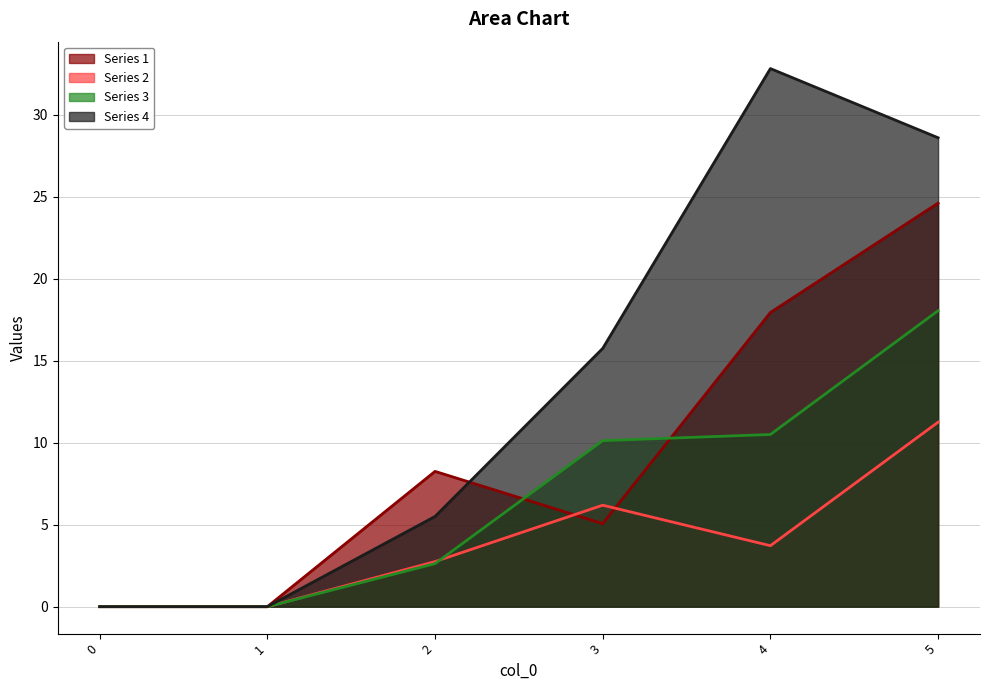

Reading right to left, transcribe all the data shown in this chart.

Series 1: 5=24.6	4=17.9	3=5.1	2=8.2	1=0.0	0=0.0
Series 2: 5=11.2	4=3.7	3=6.2	2=2.8	1=0.0	0=0.0
Series 3: 5=18.0	4=10.5	3=10.1	2=2.6	1=0.0	0=0.0
Series 4: 5=28.6	4=32.8	3=15.8	2=5.5	1=0.0	0=0.0